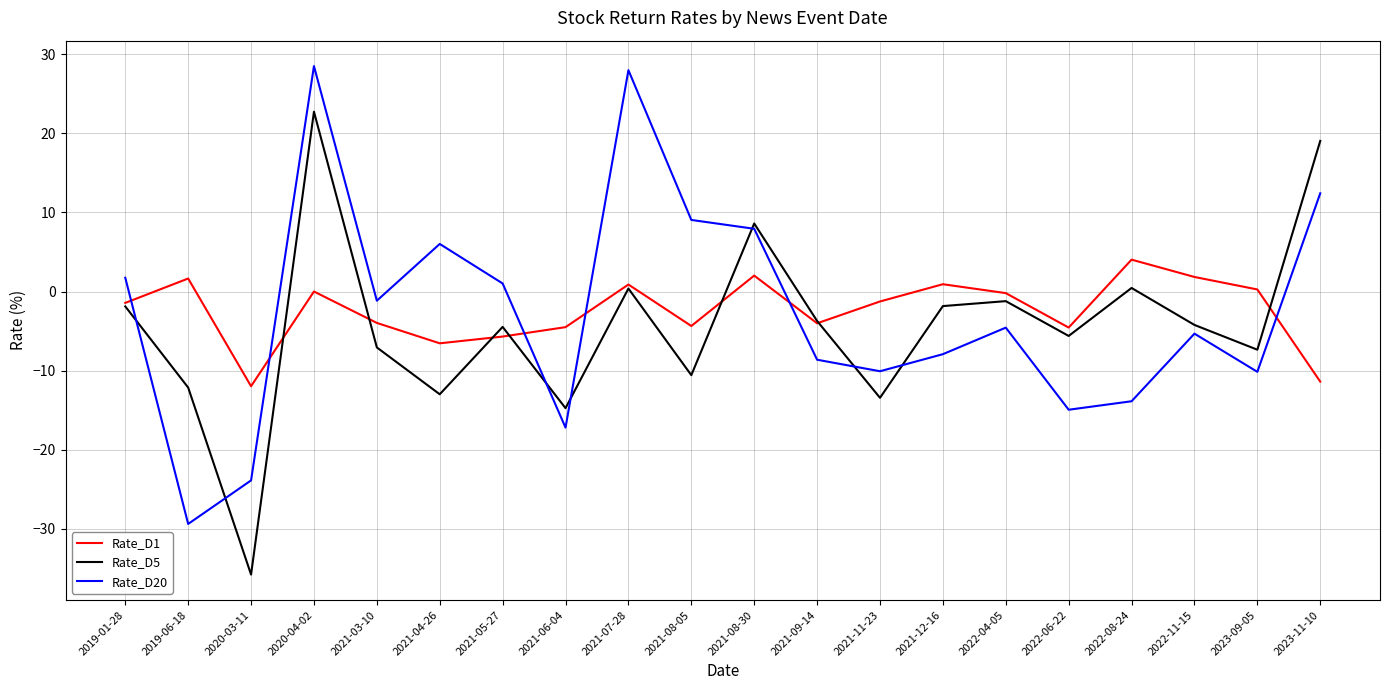

Between 2021-03-10 and 2021-09-14, which series saw the biggest shift?

Rate_D20